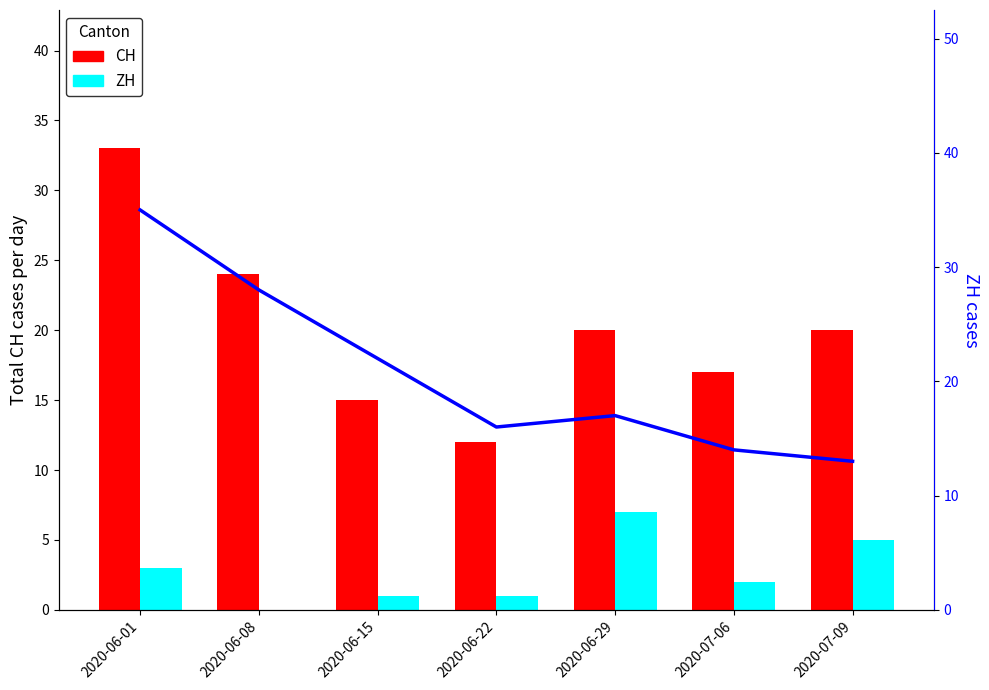

At which category does the chart reach its peak across all series?

2020-06-01